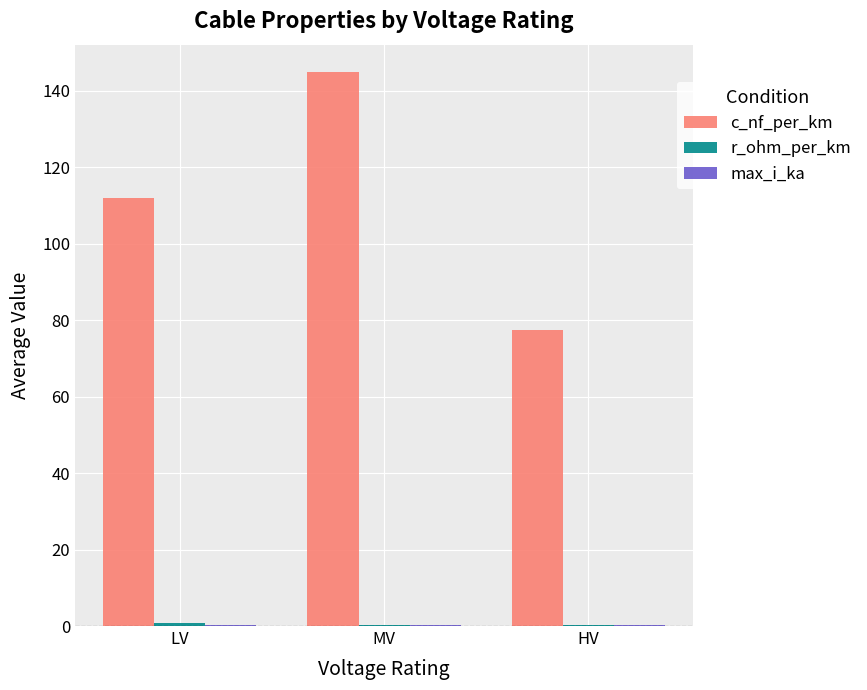

At which category is the sum across all series the highest?

MV